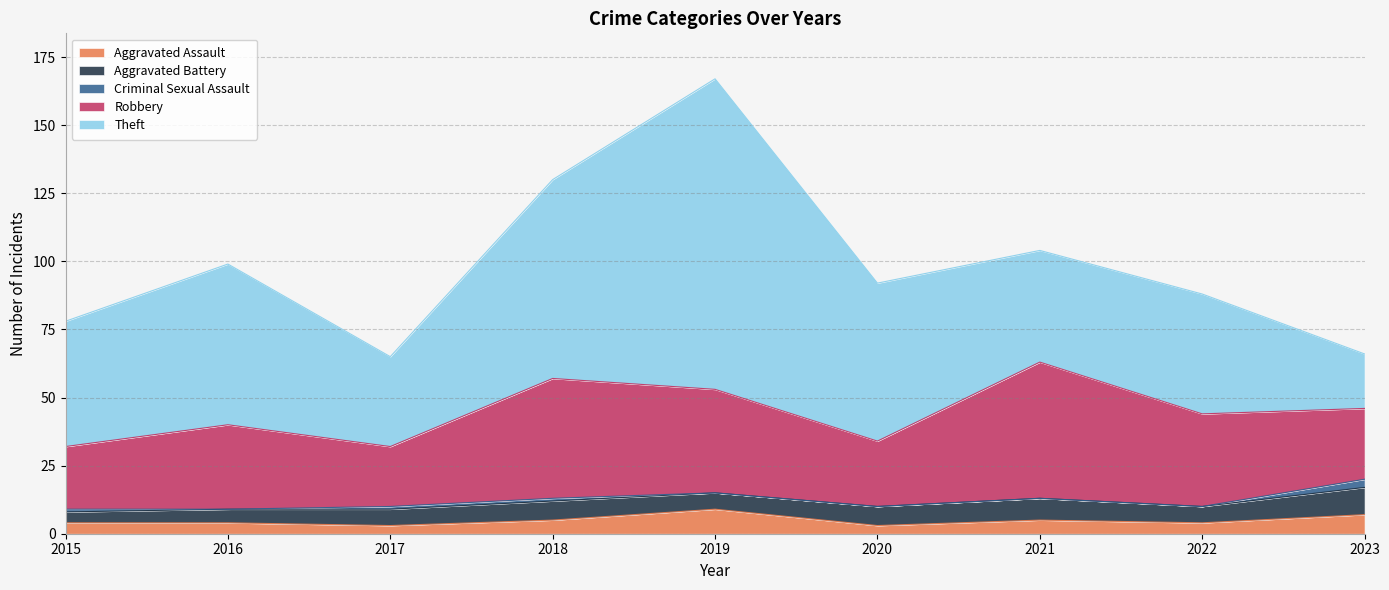

At which label does Theft reach its peak?

2019